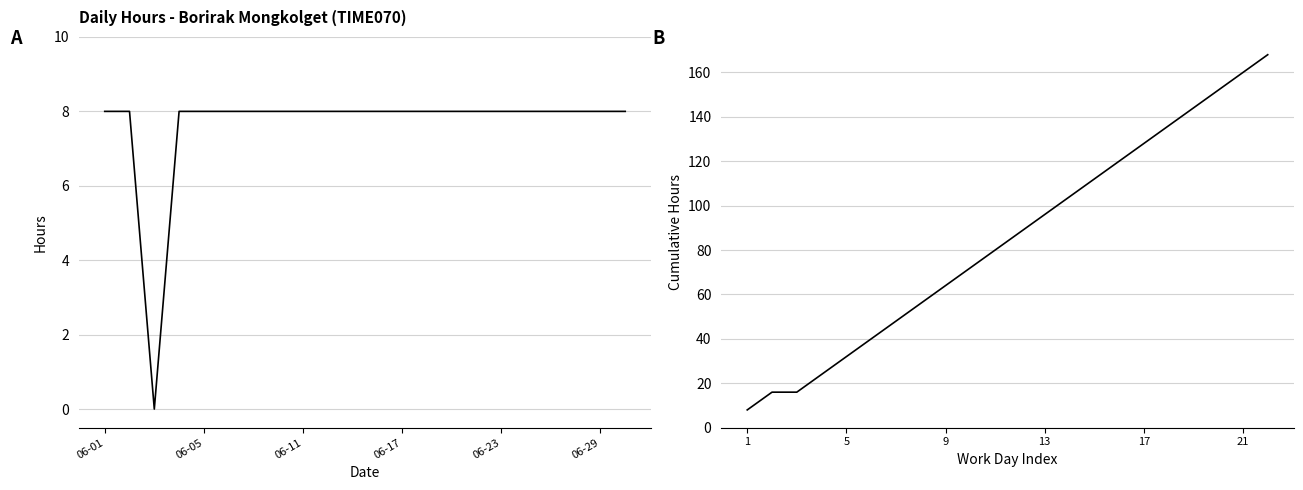

What is the value of the Cumulative Hours point at the 6th from the left?

40